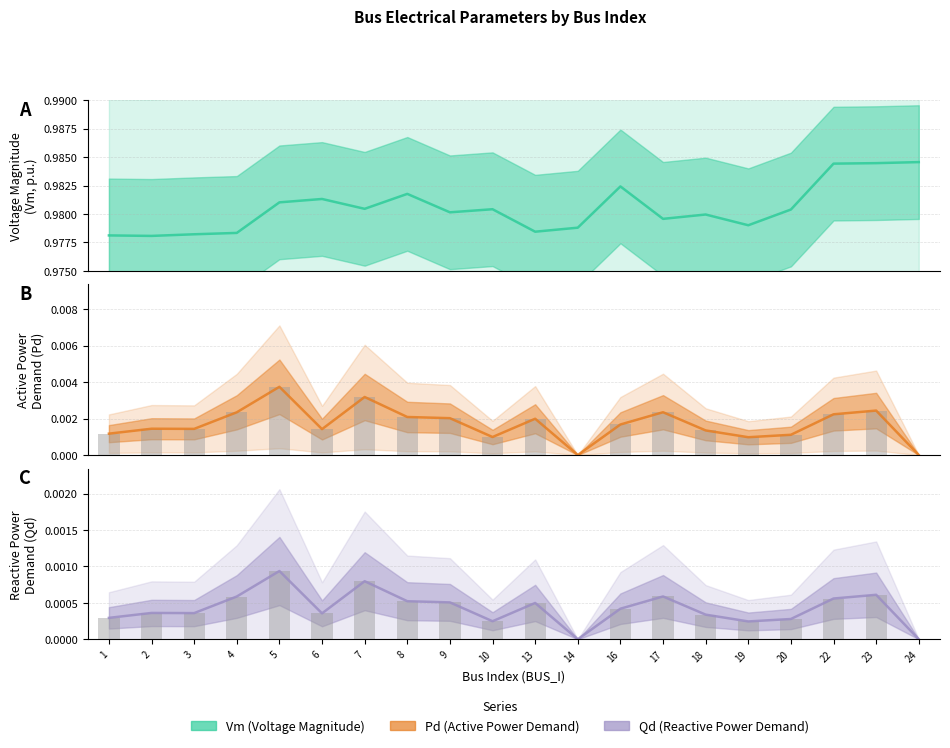

Is the value of Pd at 24 greater than the value of Vm at 17?

No